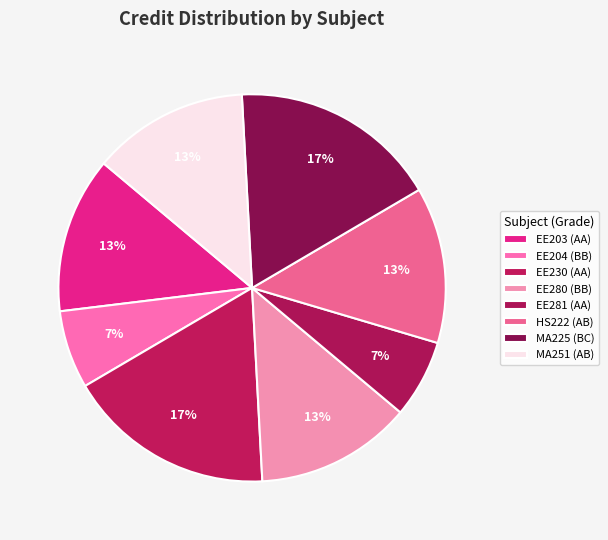

To the nearest percent, what percentage of the pie is EE281 (AA)?

7%